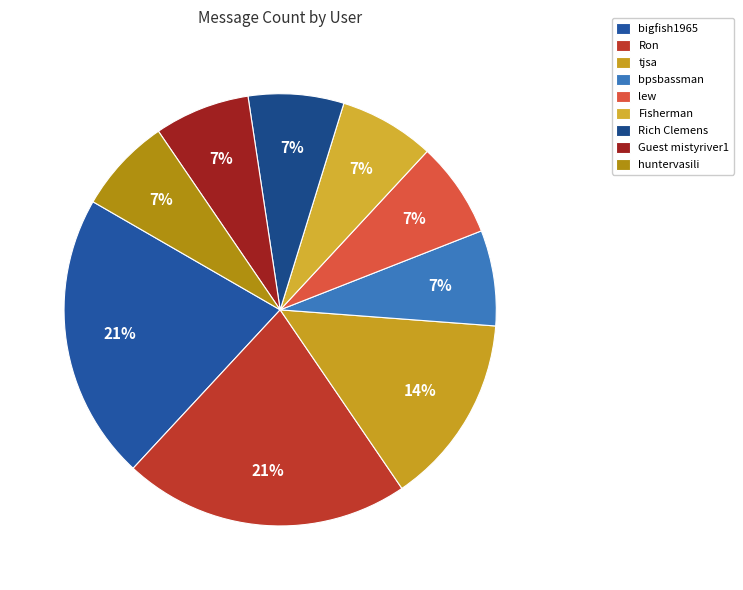

To the nearest percent, what percentage of the pie is bpsbassman?

7%